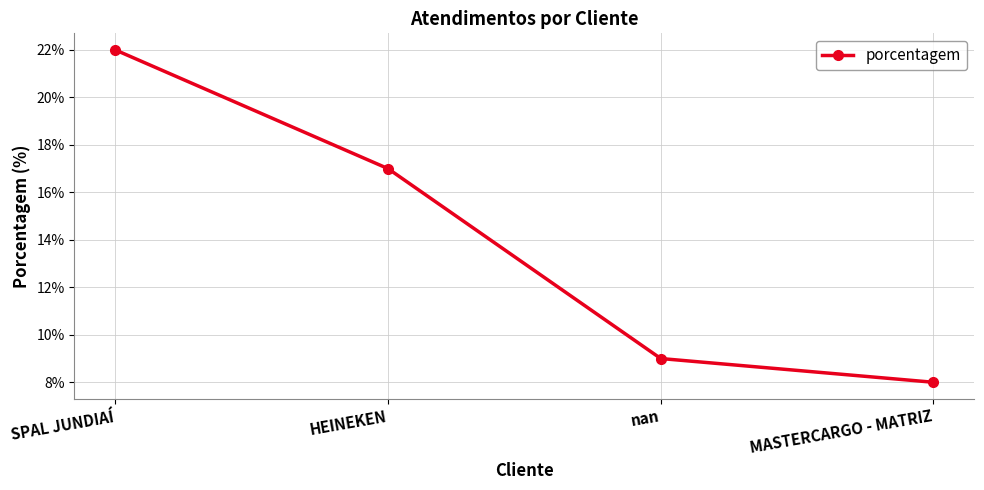

Read the value at SPAL JUNDIAÍ.

22